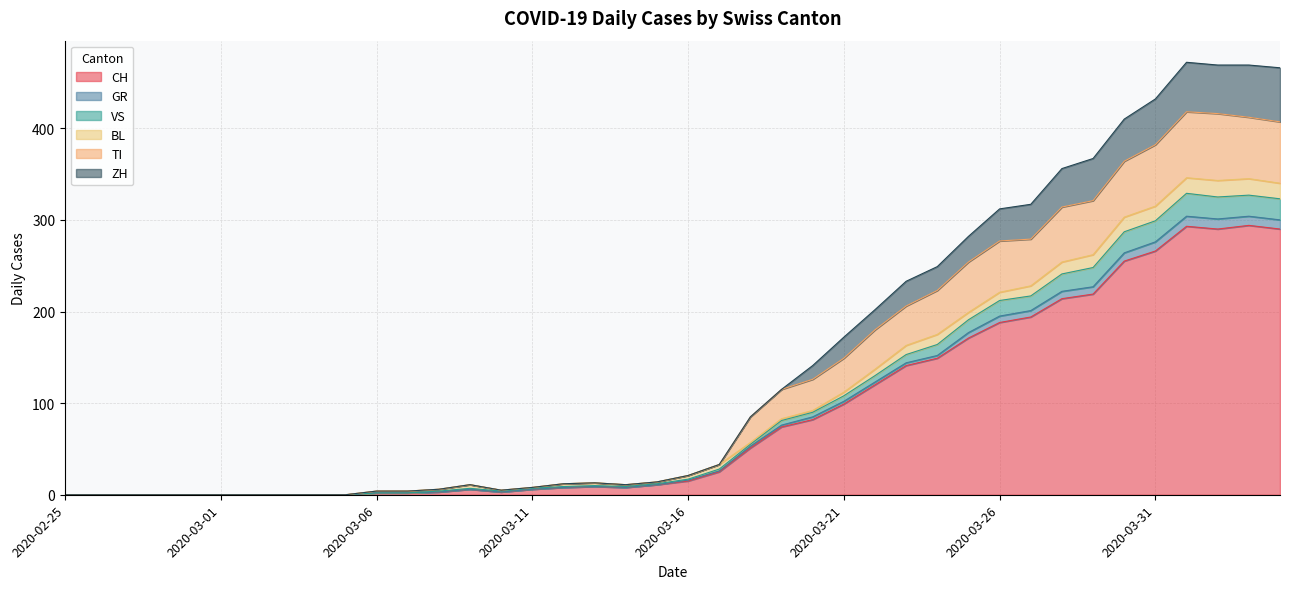

What is the highest value of the CH series?

294